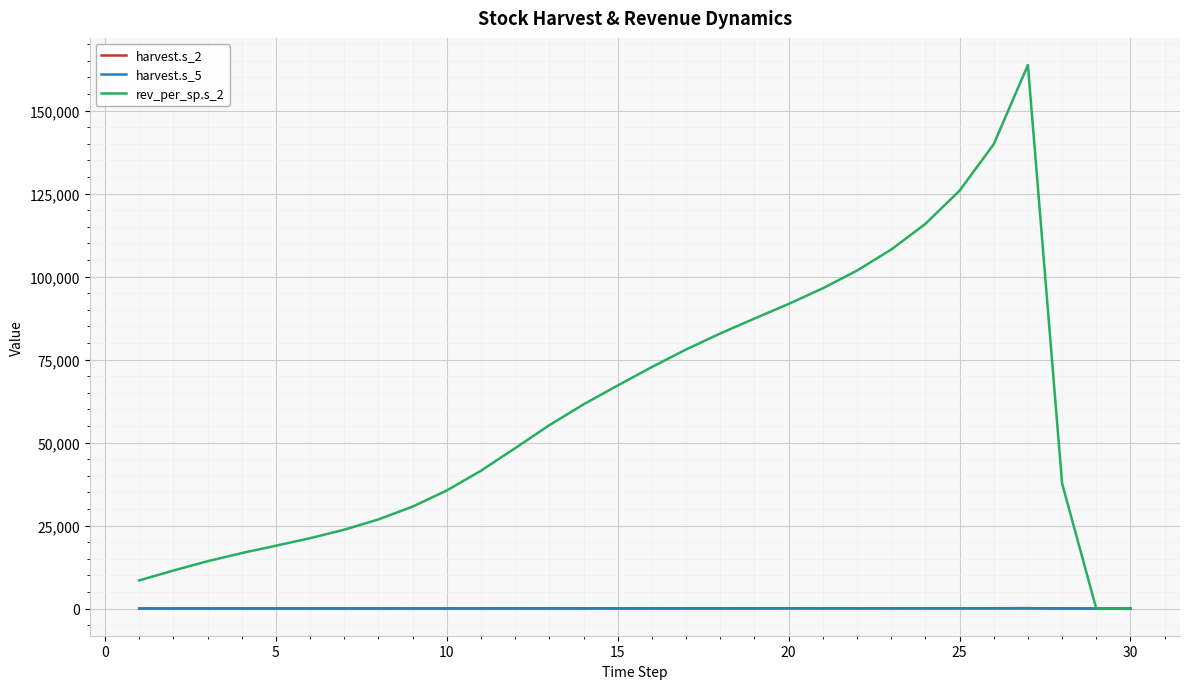

Which series has the largest total across all categories?

rev_per_sp.s_2